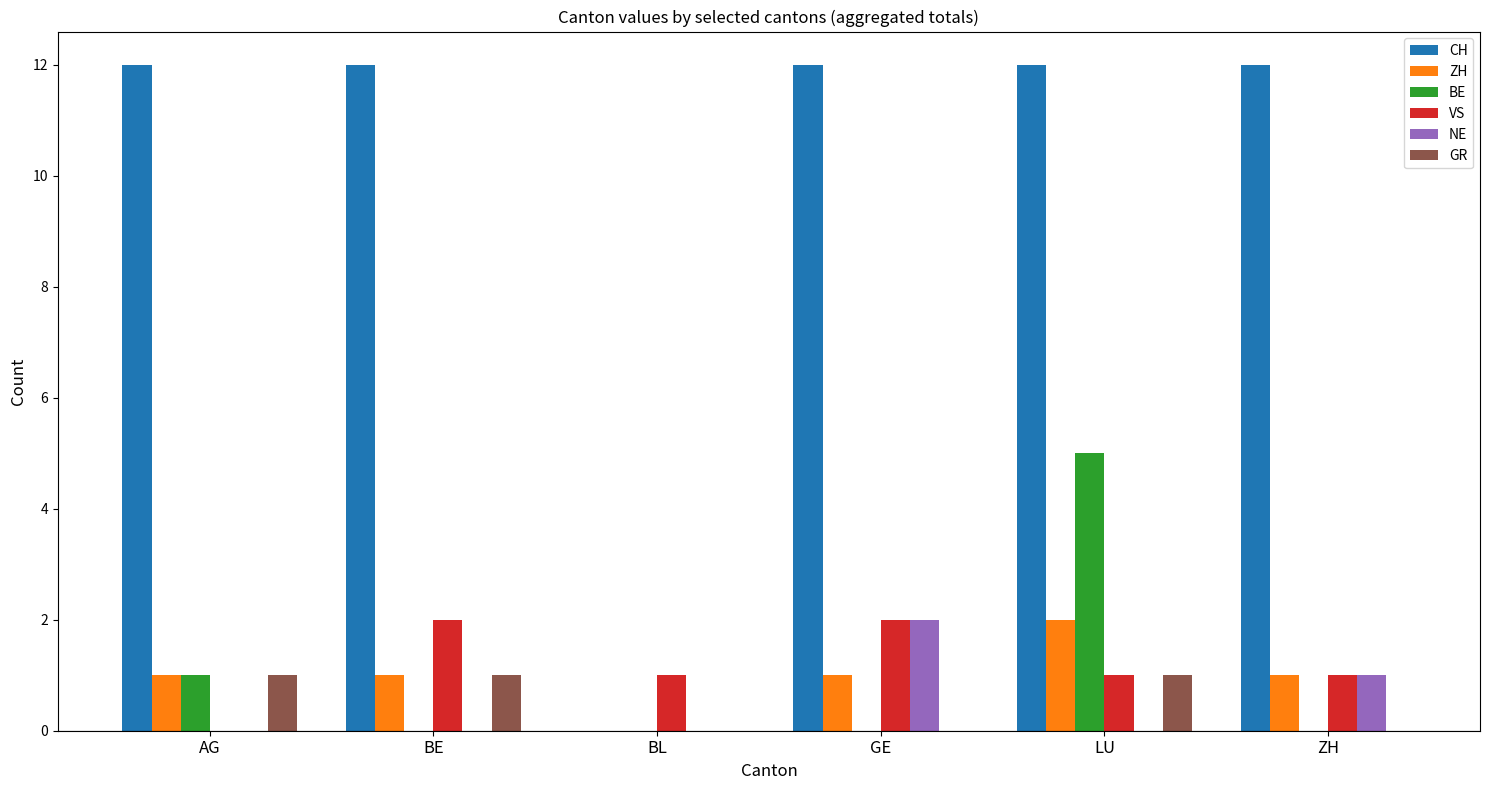

The CH series shows 12 at GE. True or false?

True